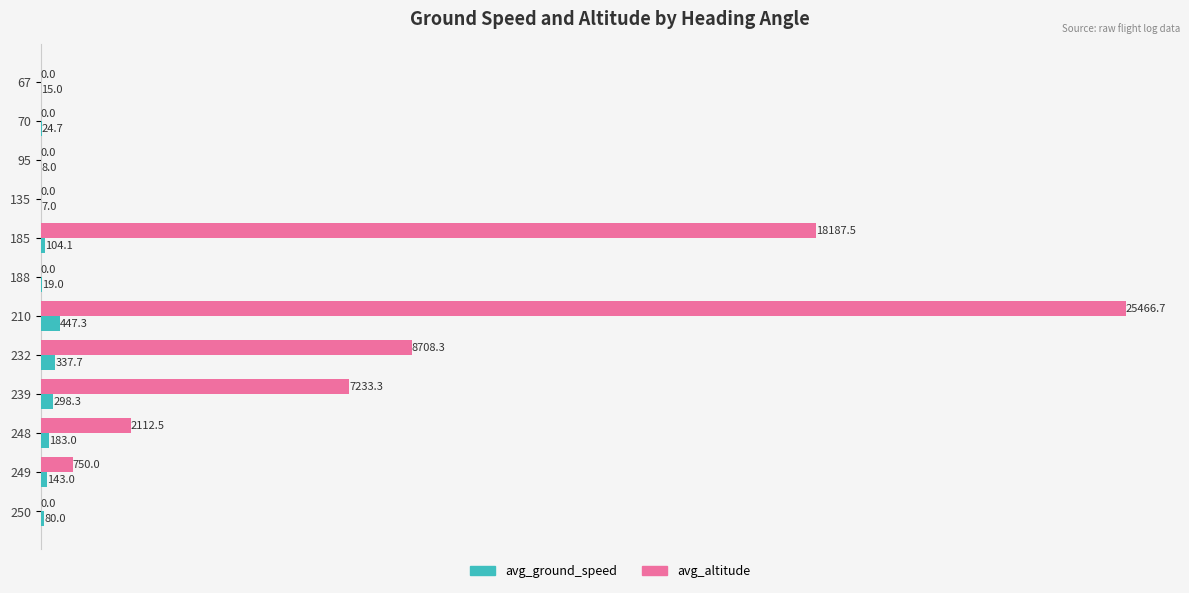

What is the sum of all avg_altitude values?

62458.3